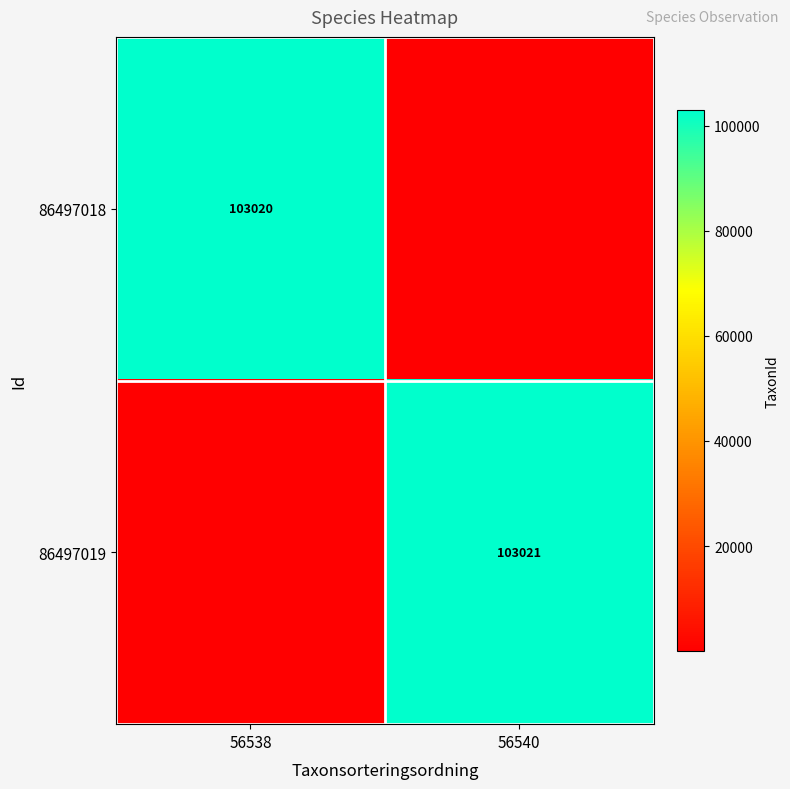

Is it true that 86497018 equals 39554 at 56538?

False